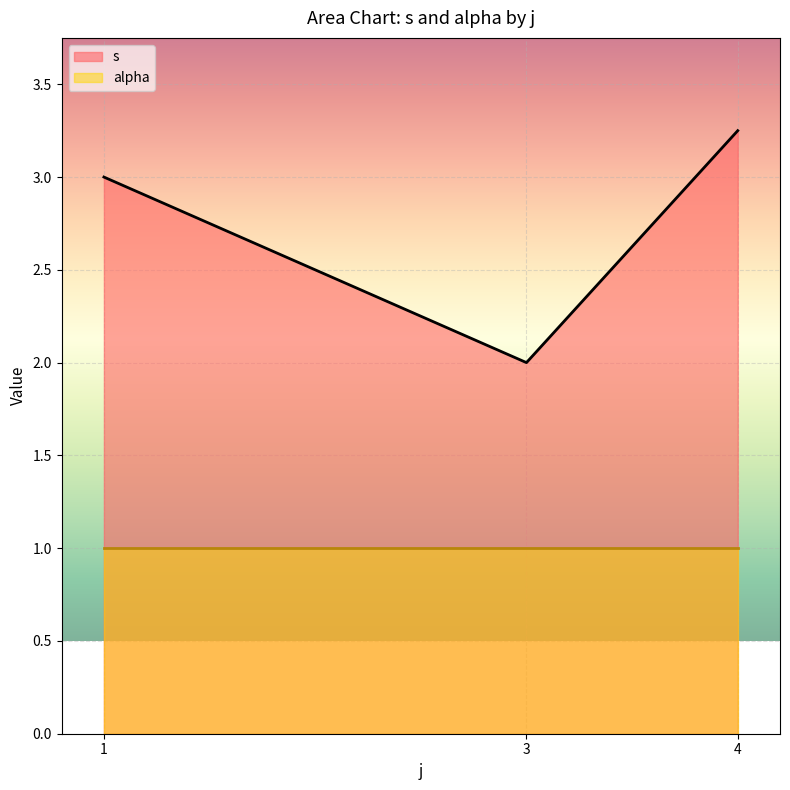

At which category is the sum across all series the highest?

4